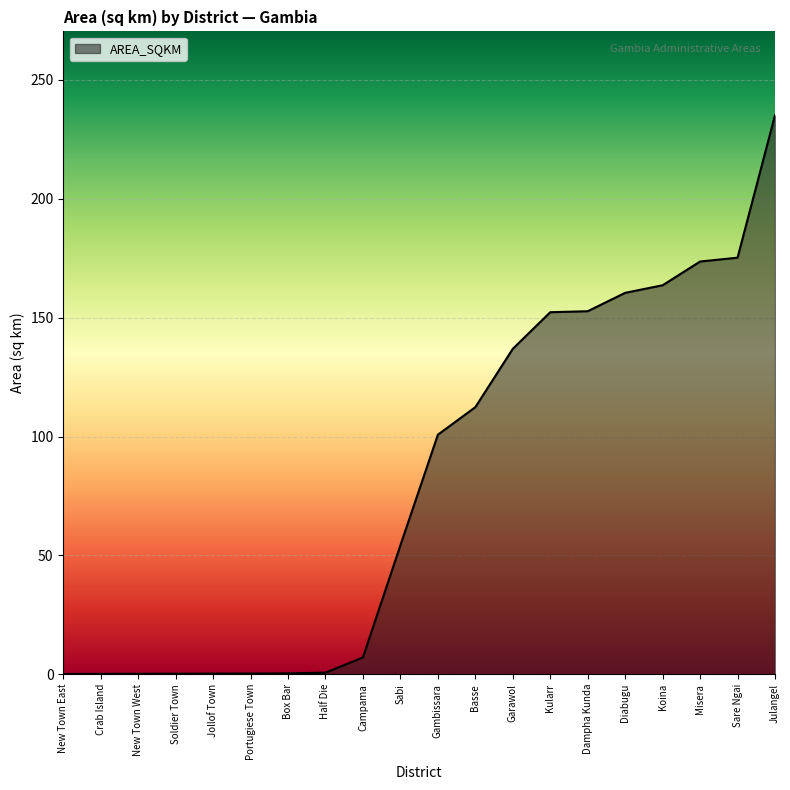

What is the sum of all values?

1626.7